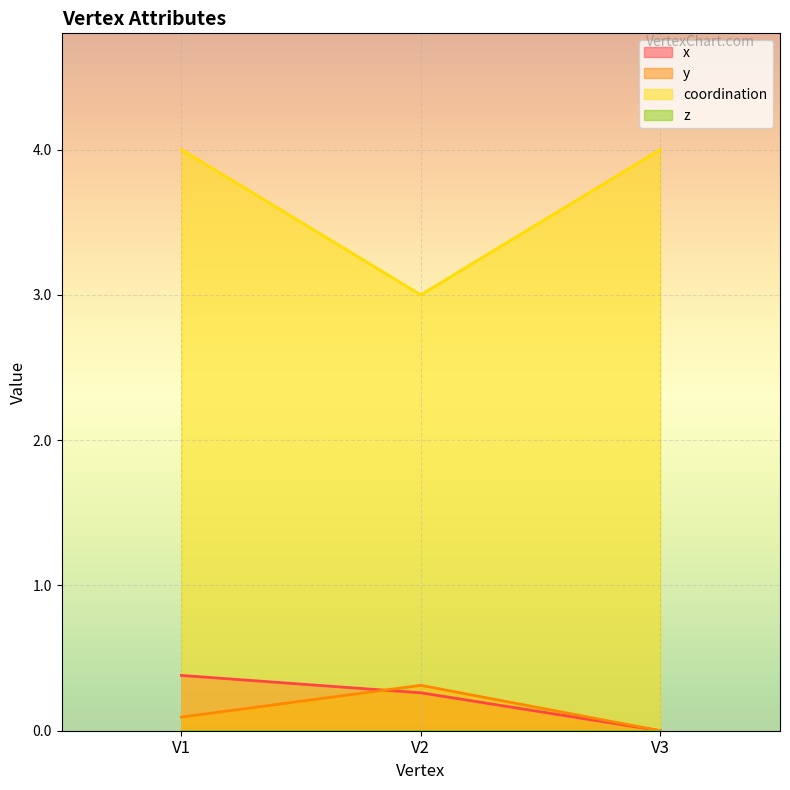

How many lines are shown in the chart?

4